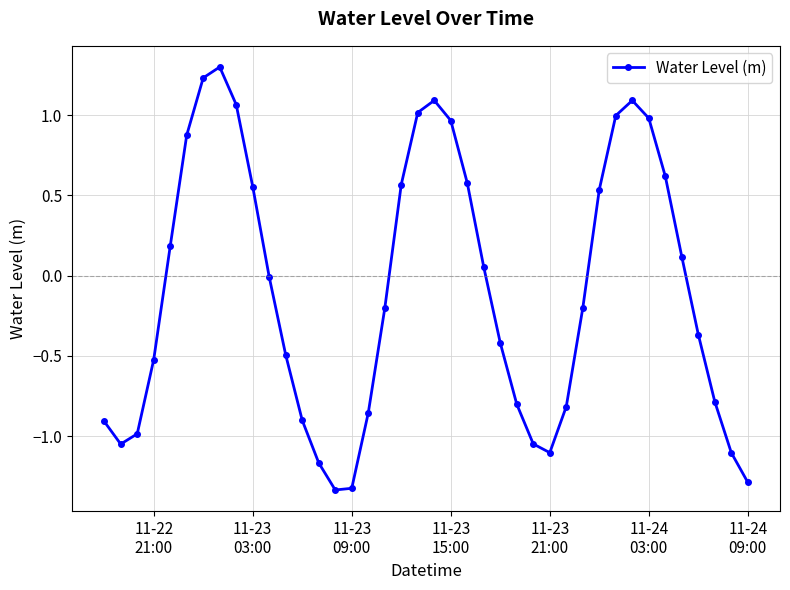

What is the value of the 4th point from the left?

-0.5